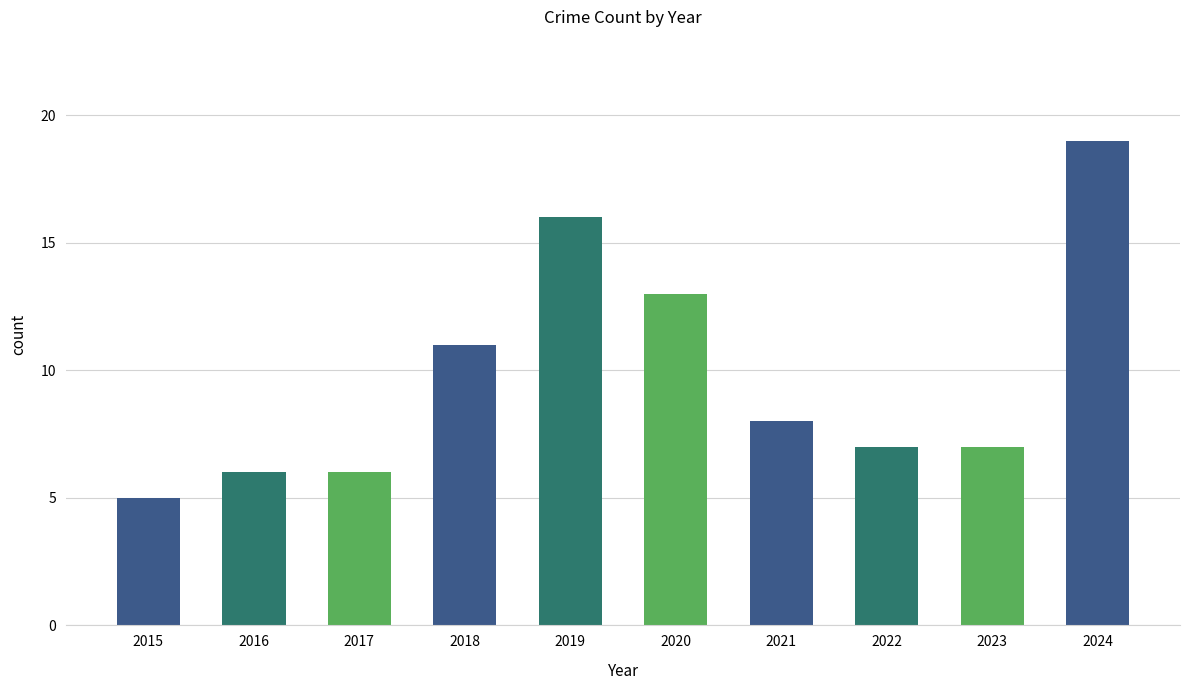

Count the number of categories in the chart.

10